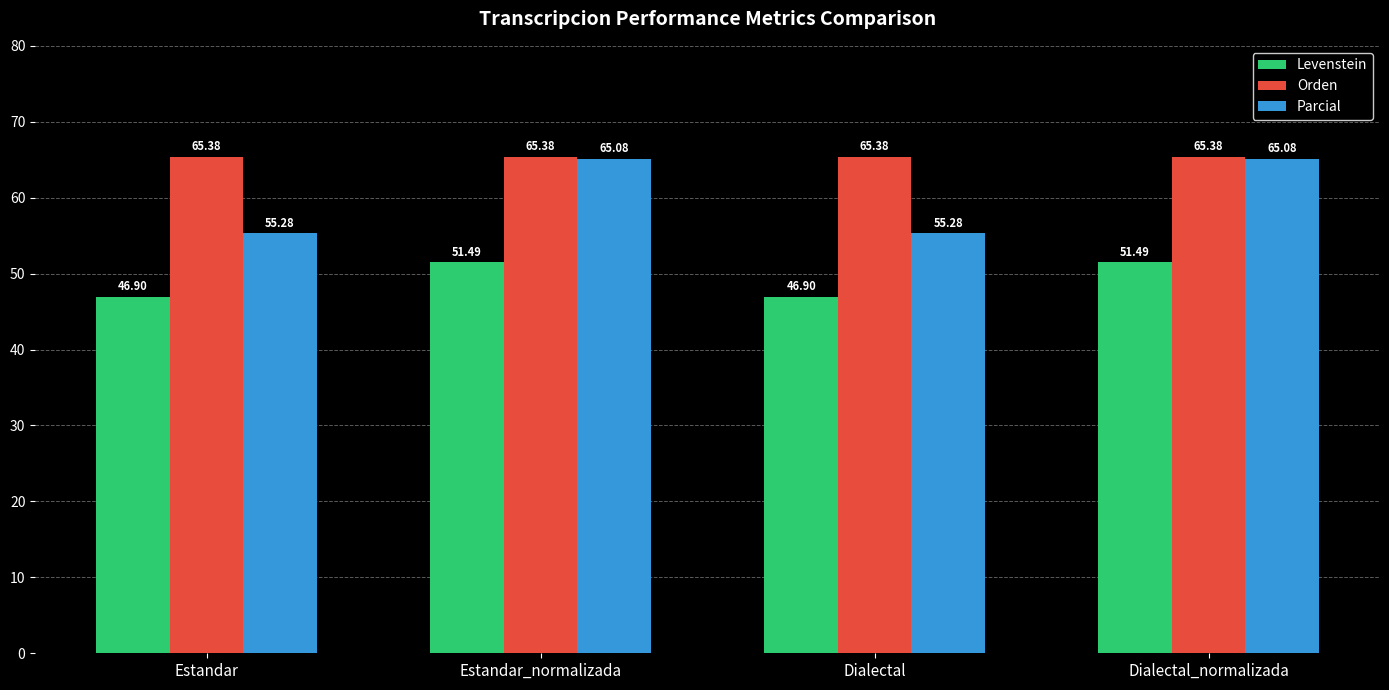

Which series has the widest spread of values?

Parcial